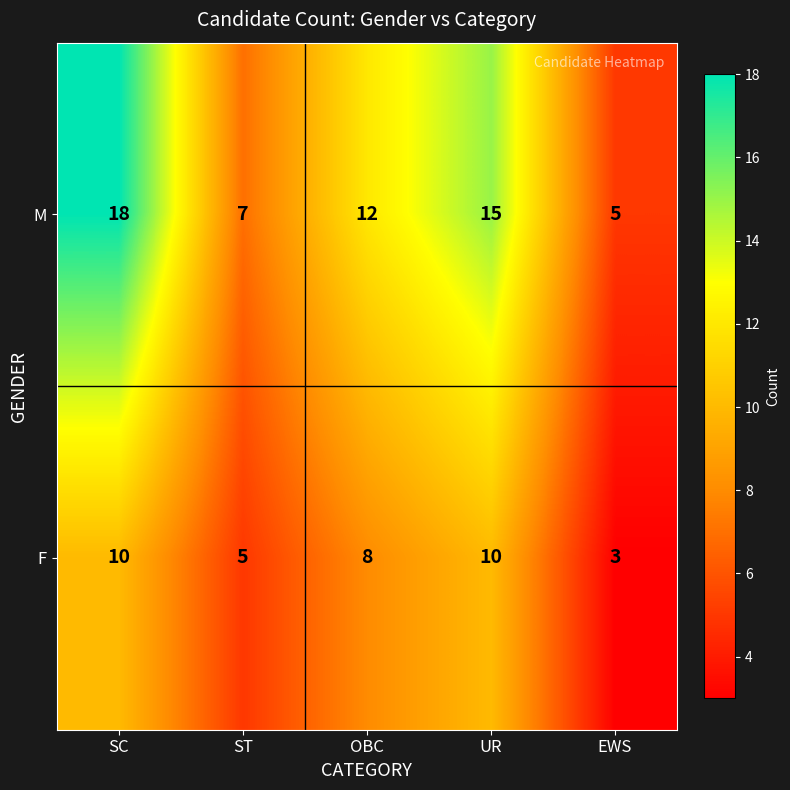

Reading left to right, extract all data points from this chart.

M: SC=18	ST=7	OBC=12	UR=15	EWS=5
F: SC=10	ST=5	OBC=8	UR=10	EWS=3